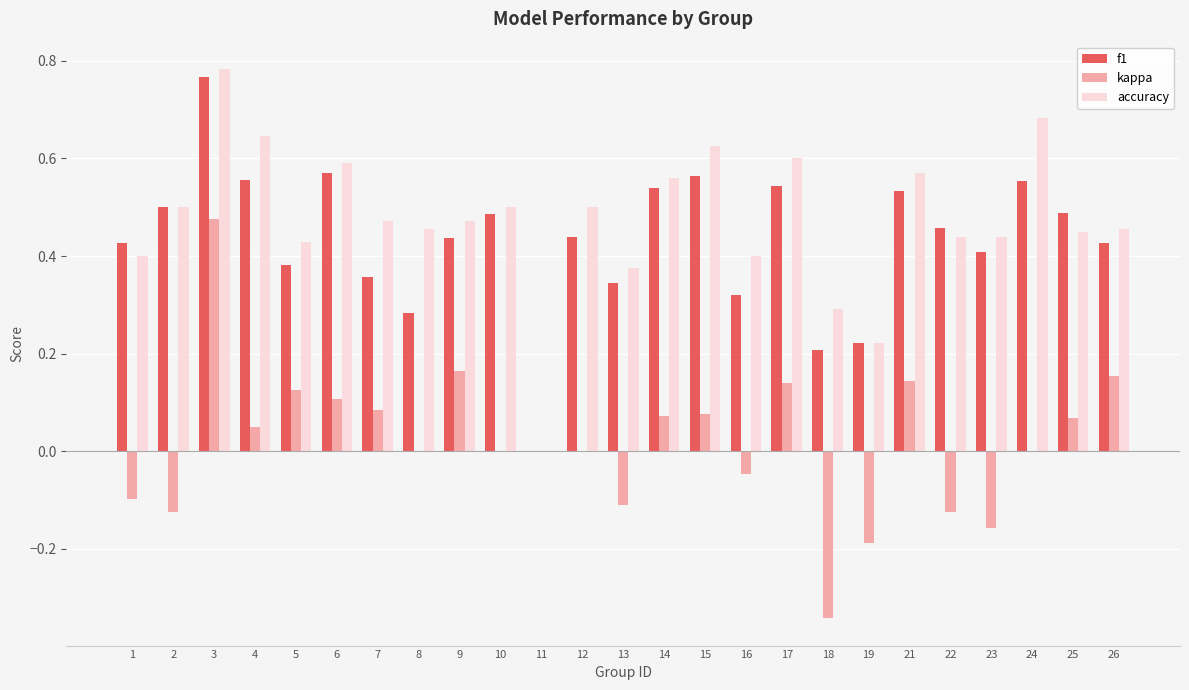

Is the value of kappa at 13 greater than the value of accuracy at 2?

No